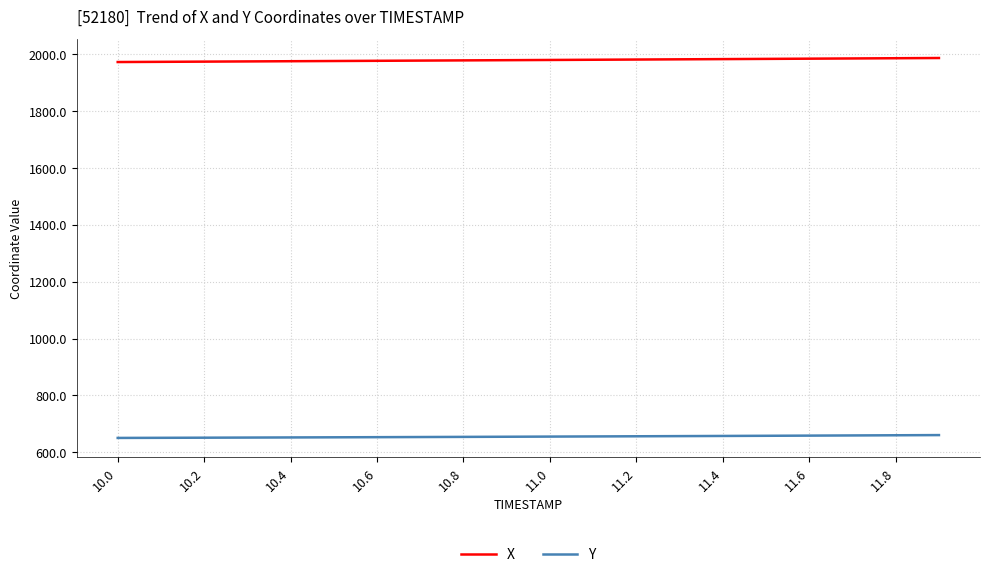

What is the highest value of the X series?

1986.8